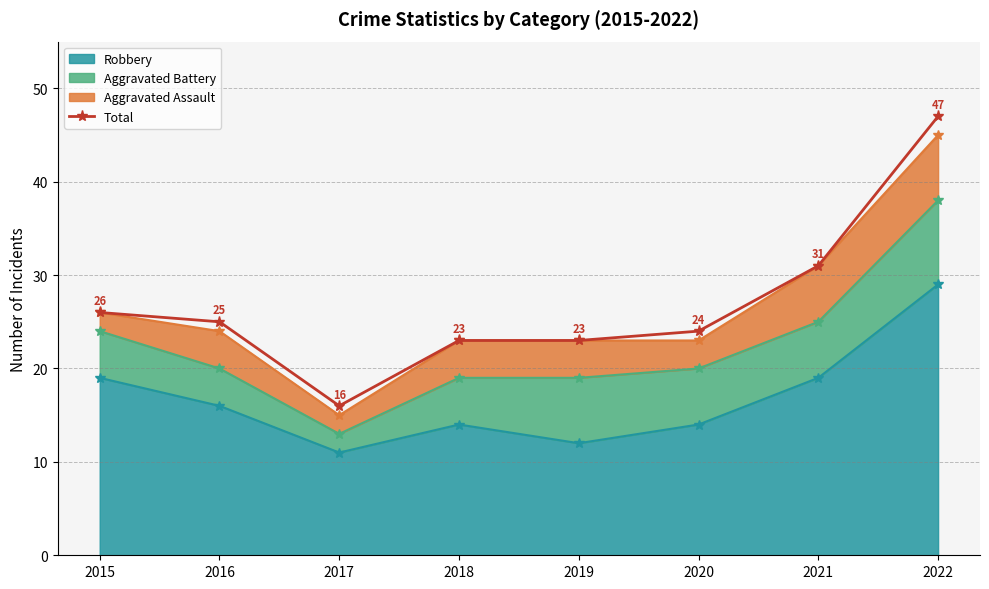

At which label does the data first exceed 25?

2015